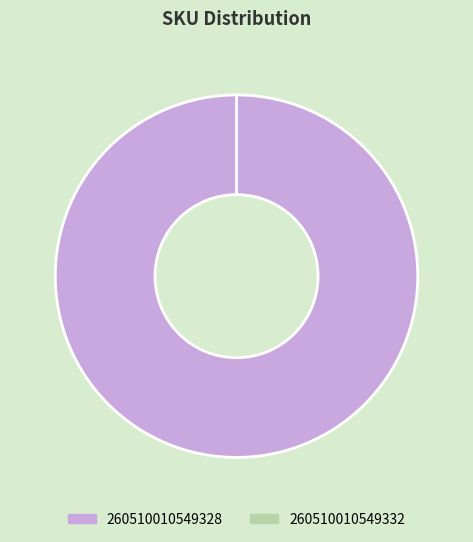

To the nearest percent, what is the difference between the largest and smallest slice percentages?

100%